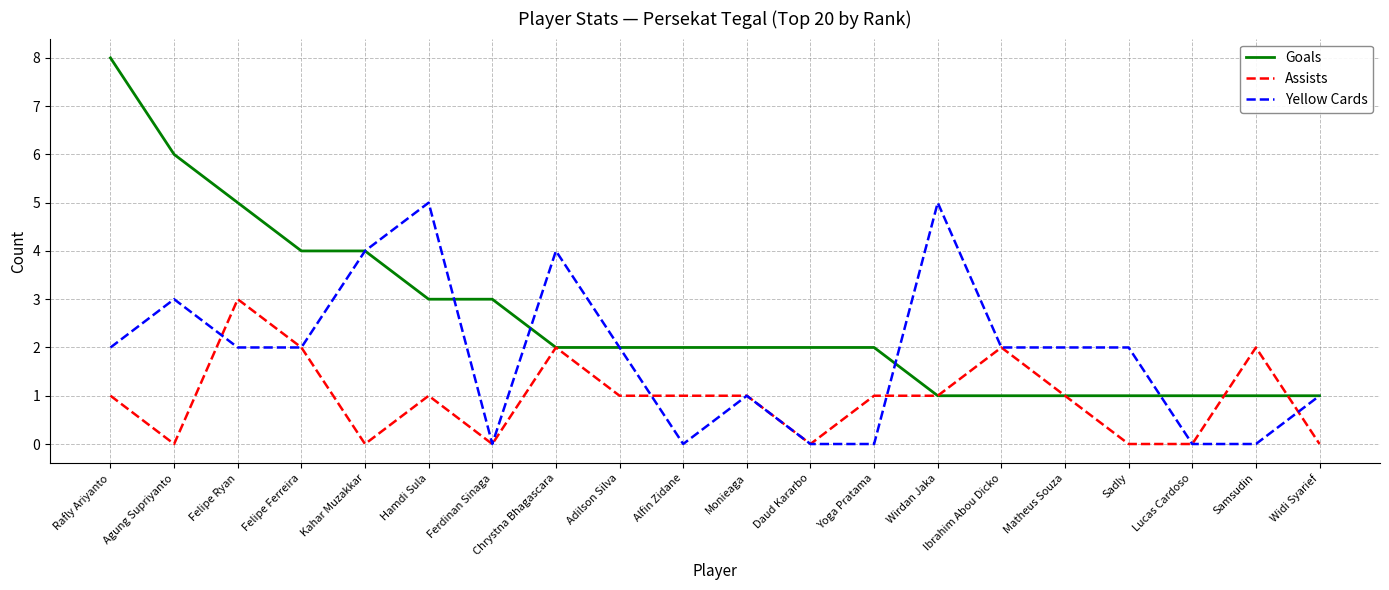

List the series in order of their peak value, highest first.

Goals, Yellow Cards, Assists